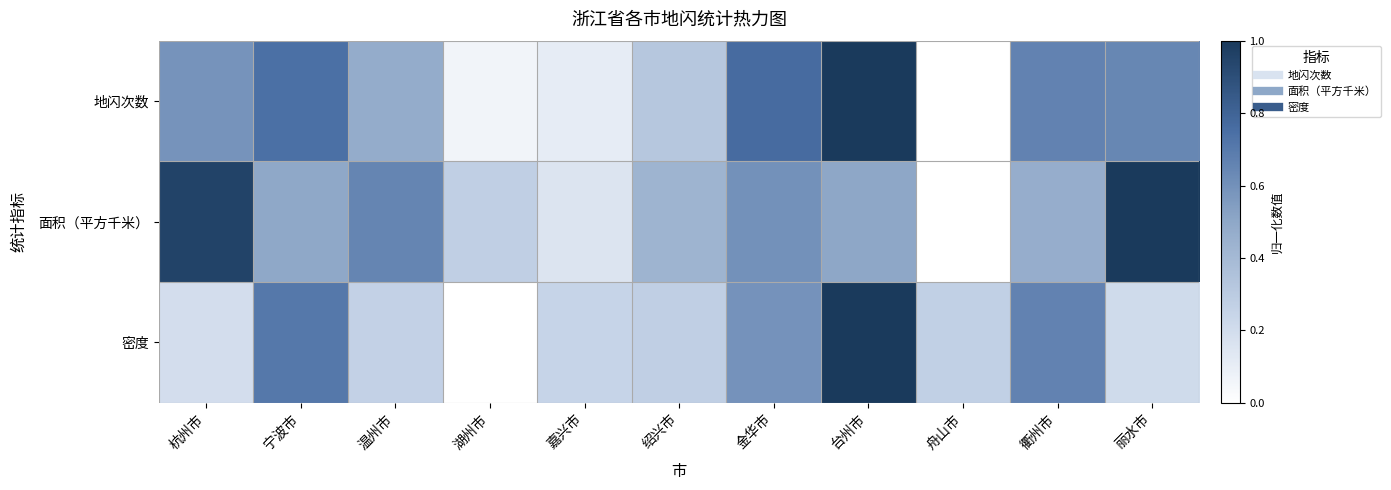

What is the maximum value shown in the chart?

1.0